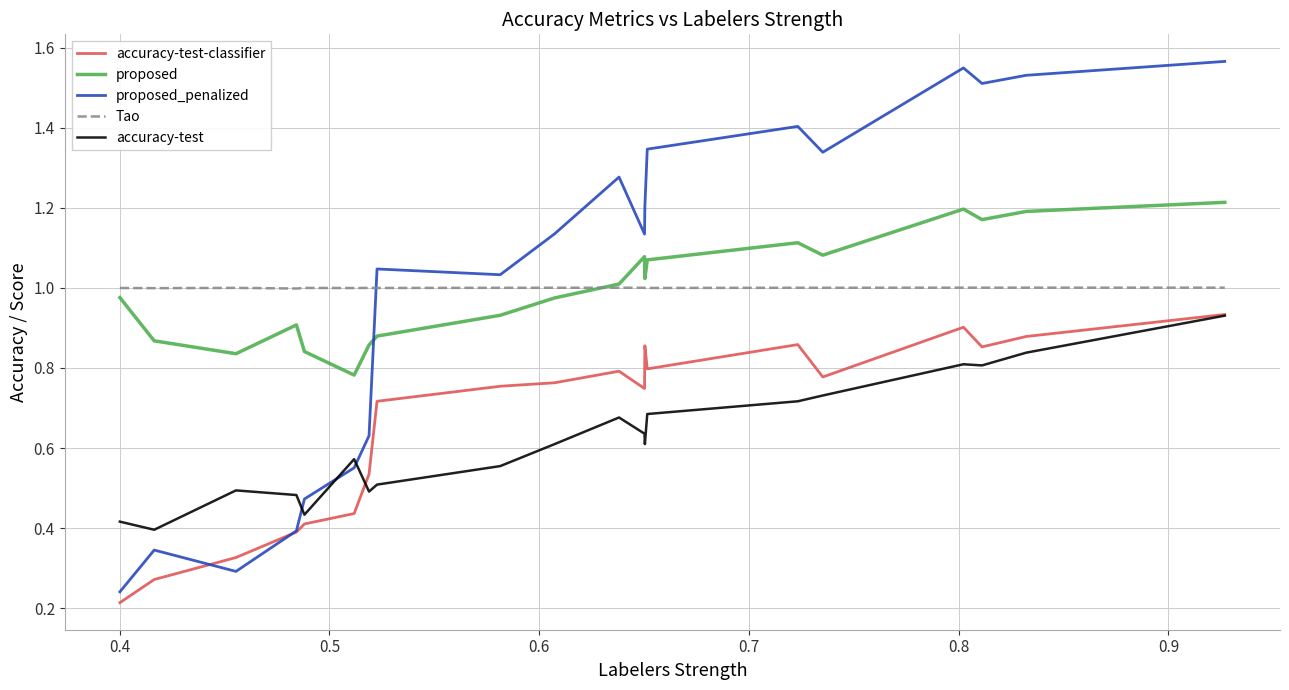

How many lines are shown in the chart?

5